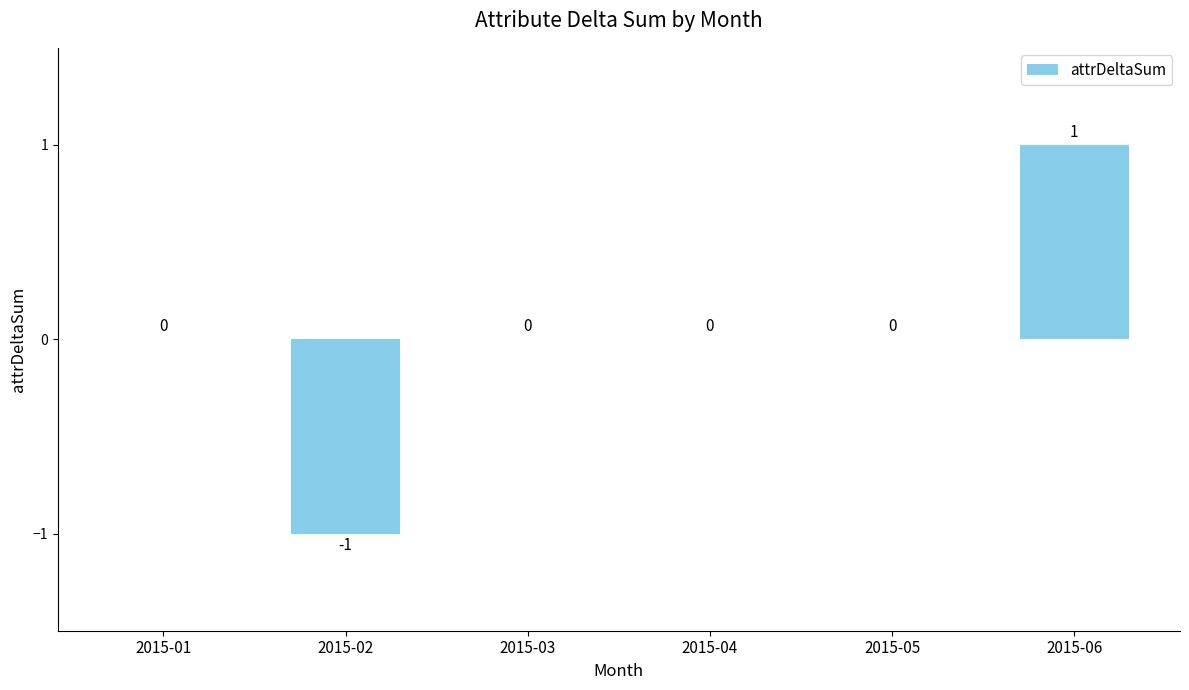

How many data points does each series have?

6